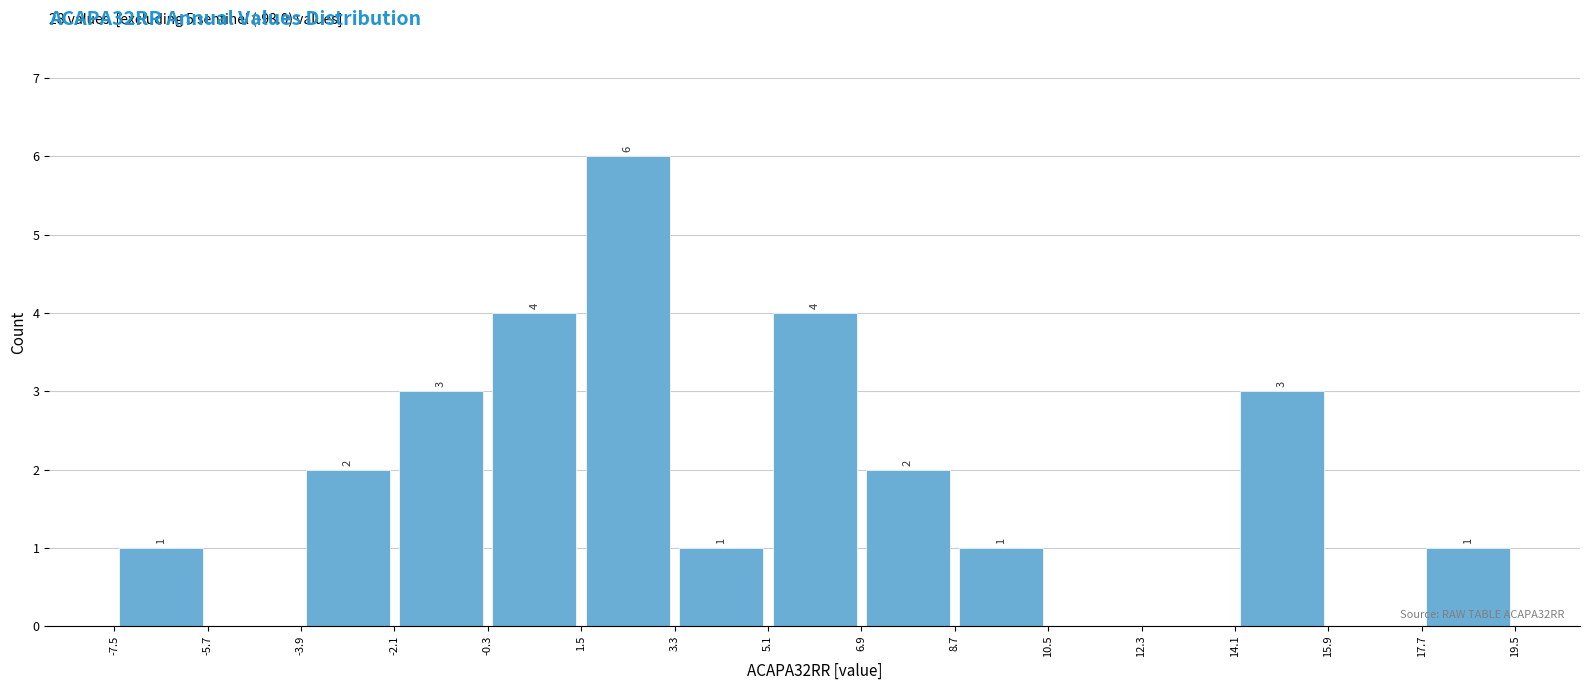

Which range on the x-axis has the tallest bar?

1.5 to 3.3